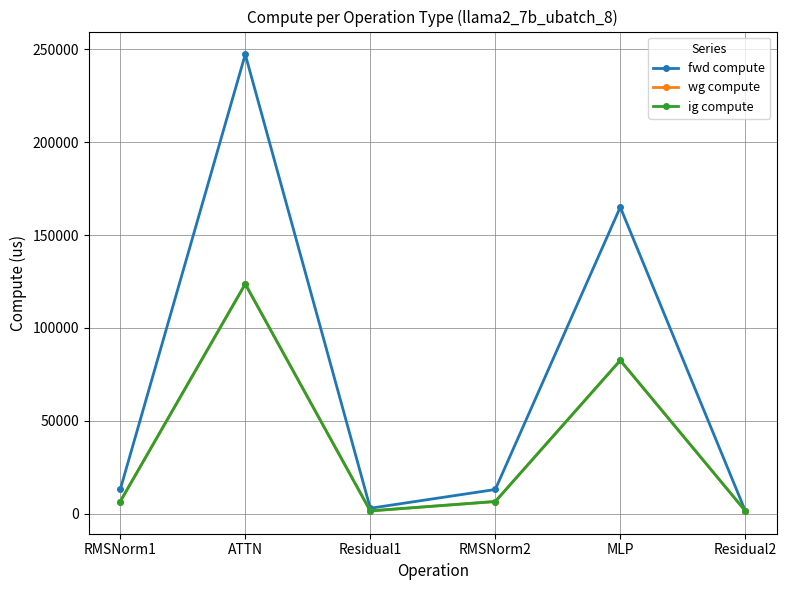

At which label is wg compute closest to 62546?

MLP